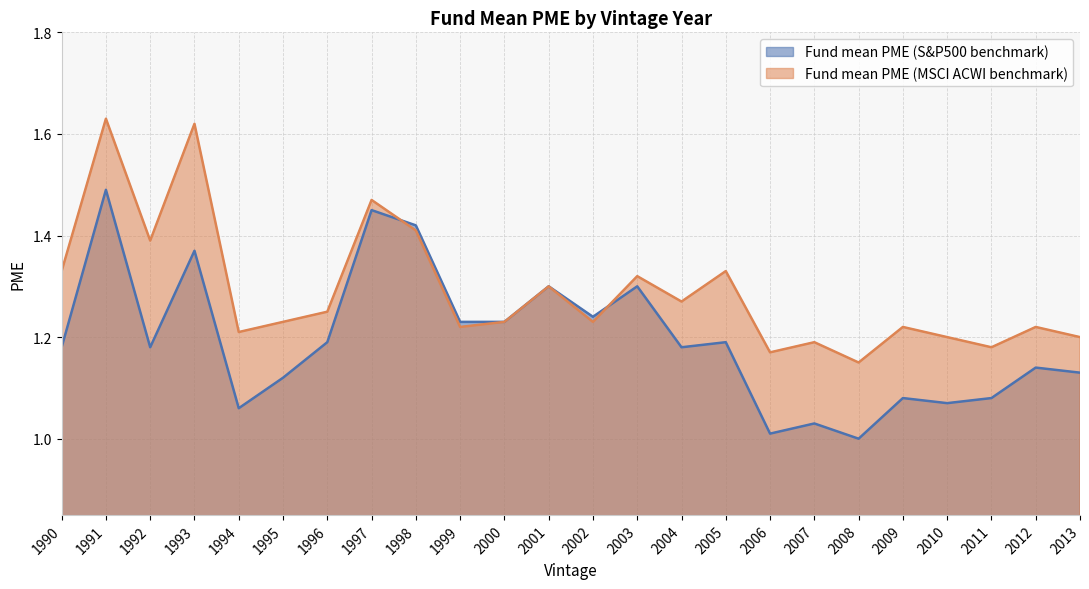

What is the sum of the Fund mean PME (S&P500 benchmark) values at 2005 and 2010?

2.3